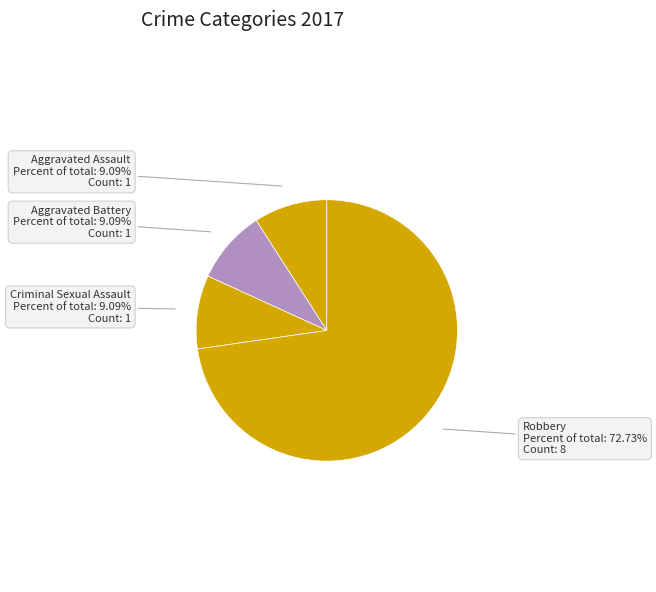

Which slice is the largest?

Robbery